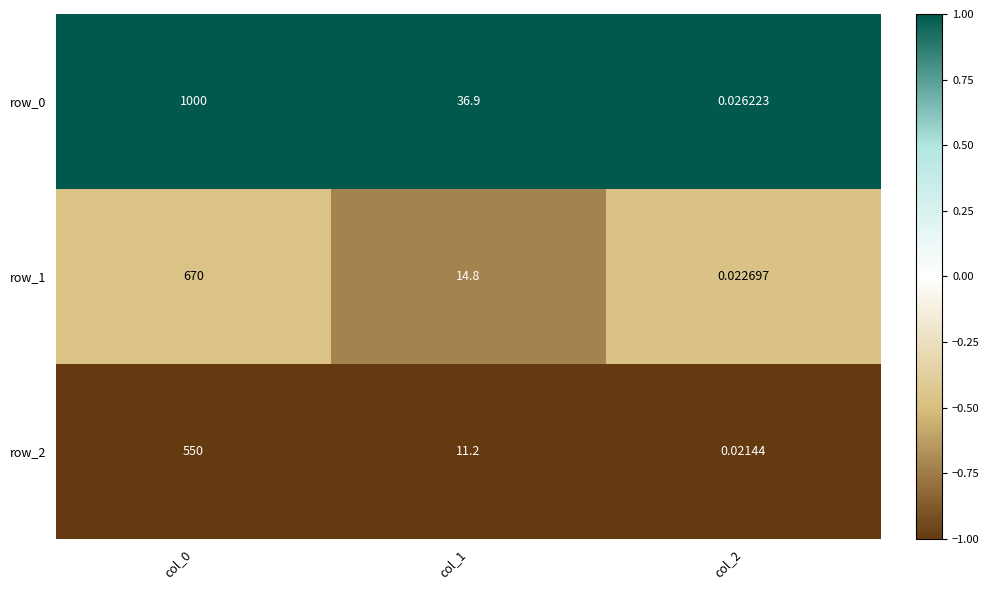

At how many categories does at least one series exceed 0?

3